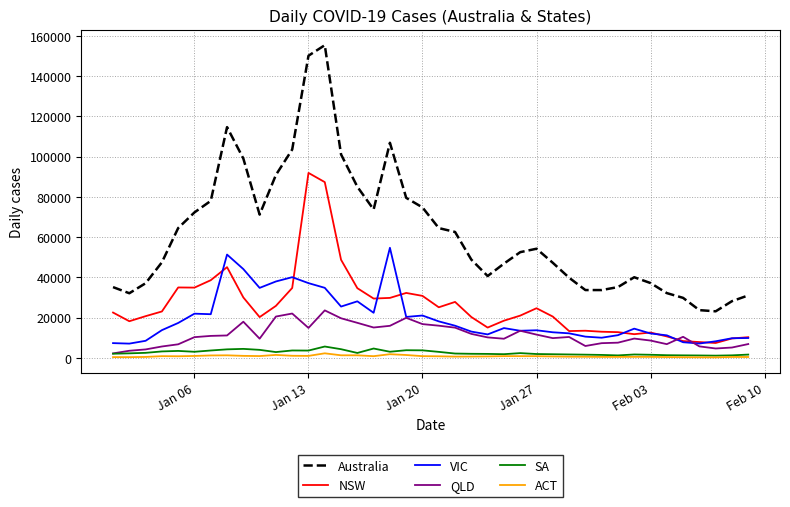

True or false: SA and NSW intersect in this chart.

False